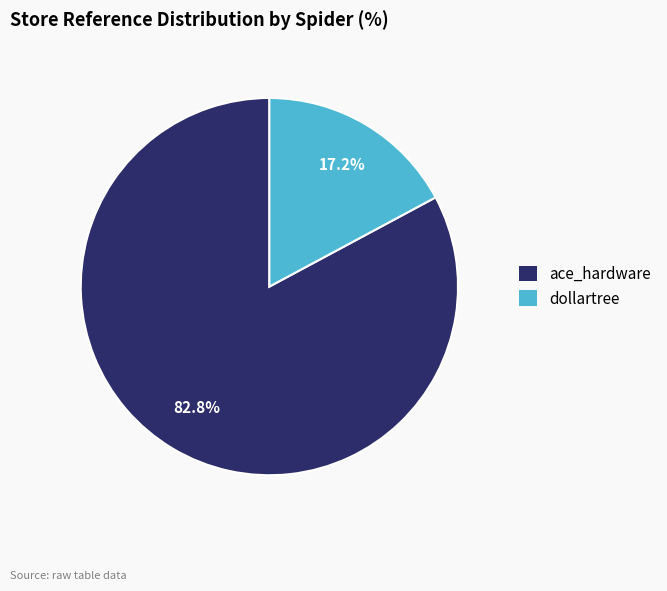

Do ace_hardware and dollartree together represent more than half of the pie?

Yes